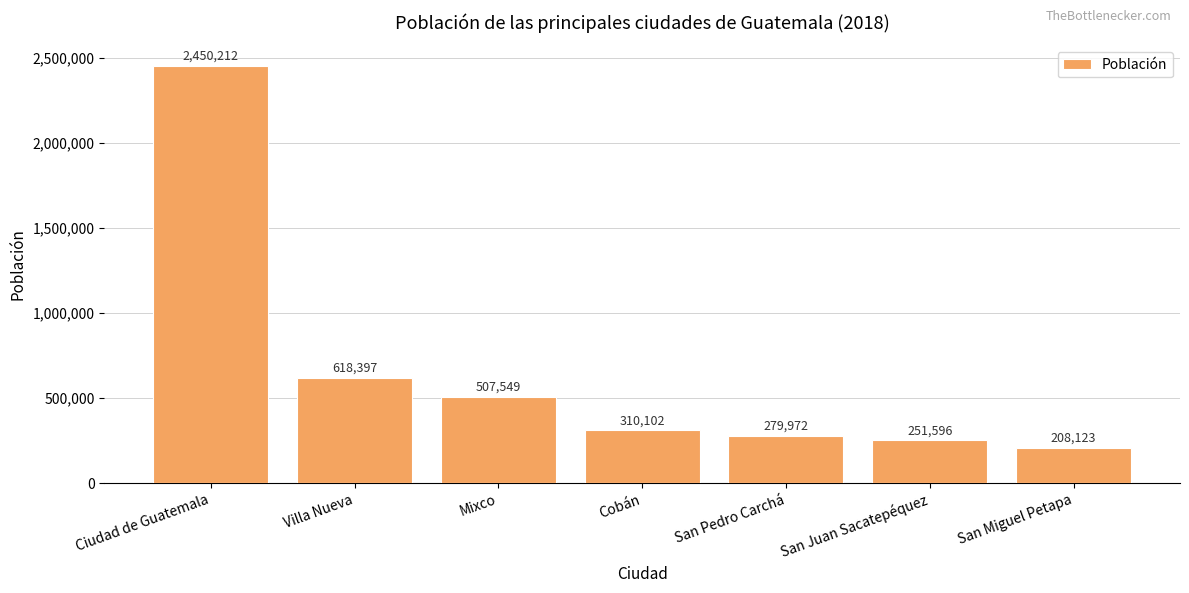

How many categories are shown in the chart?

7